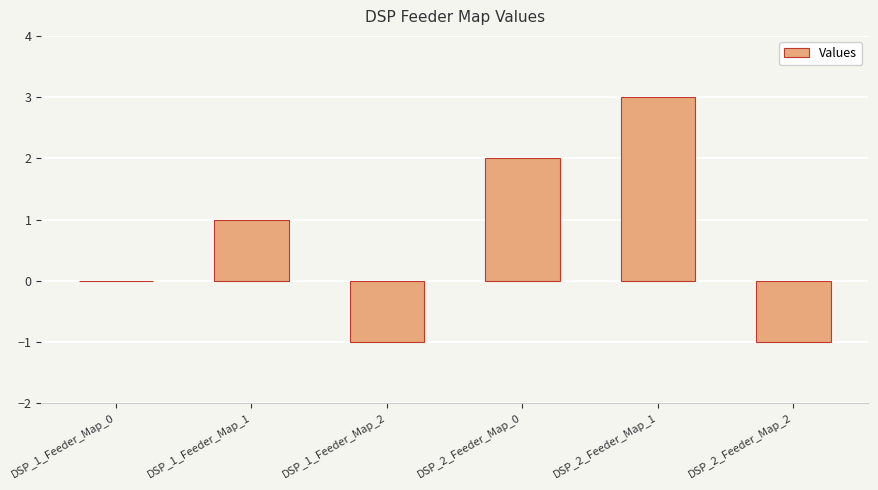

Reading left to right, transcribe all the data shown in this chart.

DSP_1_Feeder_Map_0=0	DSP_1_Feeder_Map_1=1	DSP_1_Feeder_Map_2=-1	DSP_2_Feeder_Map_0=2	DSP_2_Feeder_Map_1=3	DSP_2_Feeder_Map_2=-1